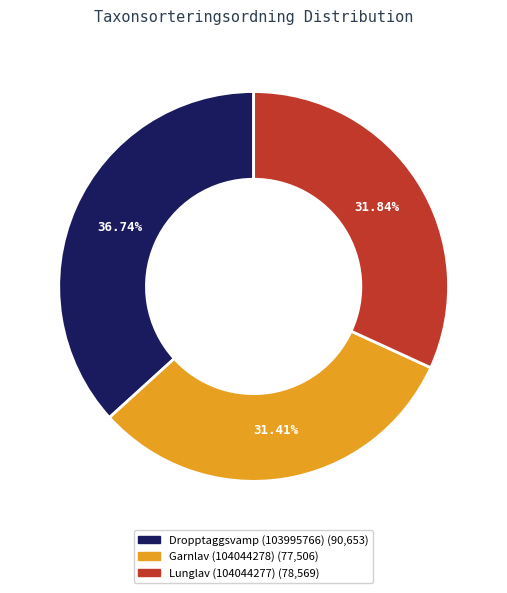

Which has a higher value, Garnlav (104044278) or Dropptaggsvamp (103995766)?

Dropptaggsvamp (103995766)